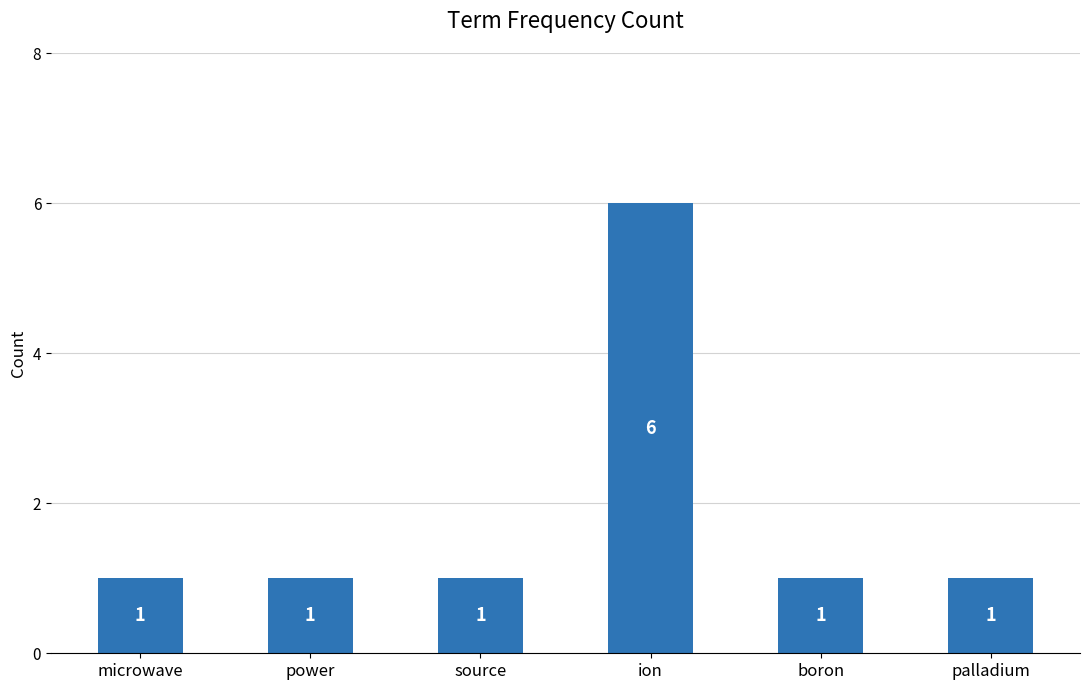

What is the label of the 1st bar from the left?

microwave